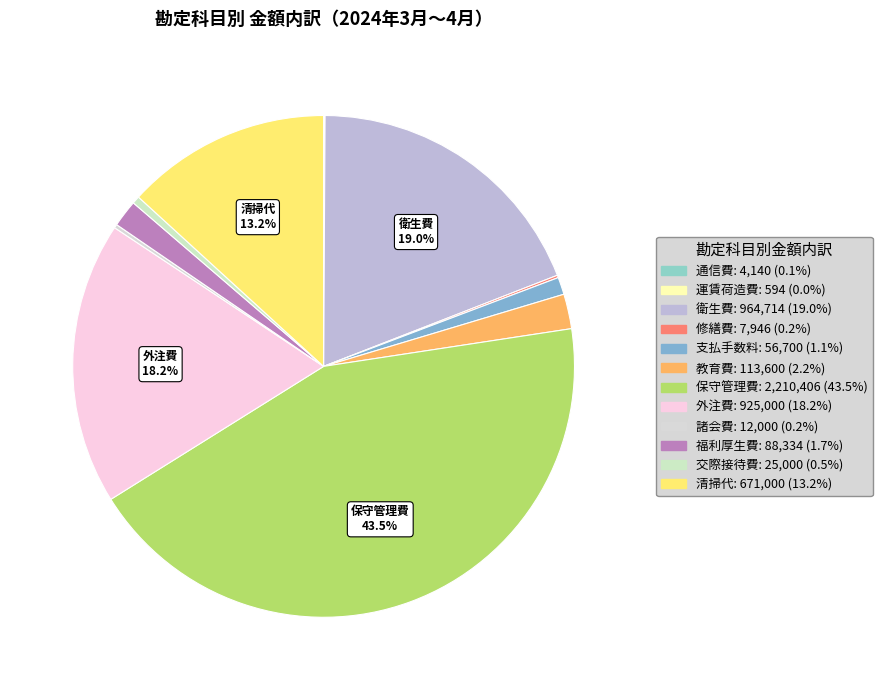

Count the number of slices in the pie.

12